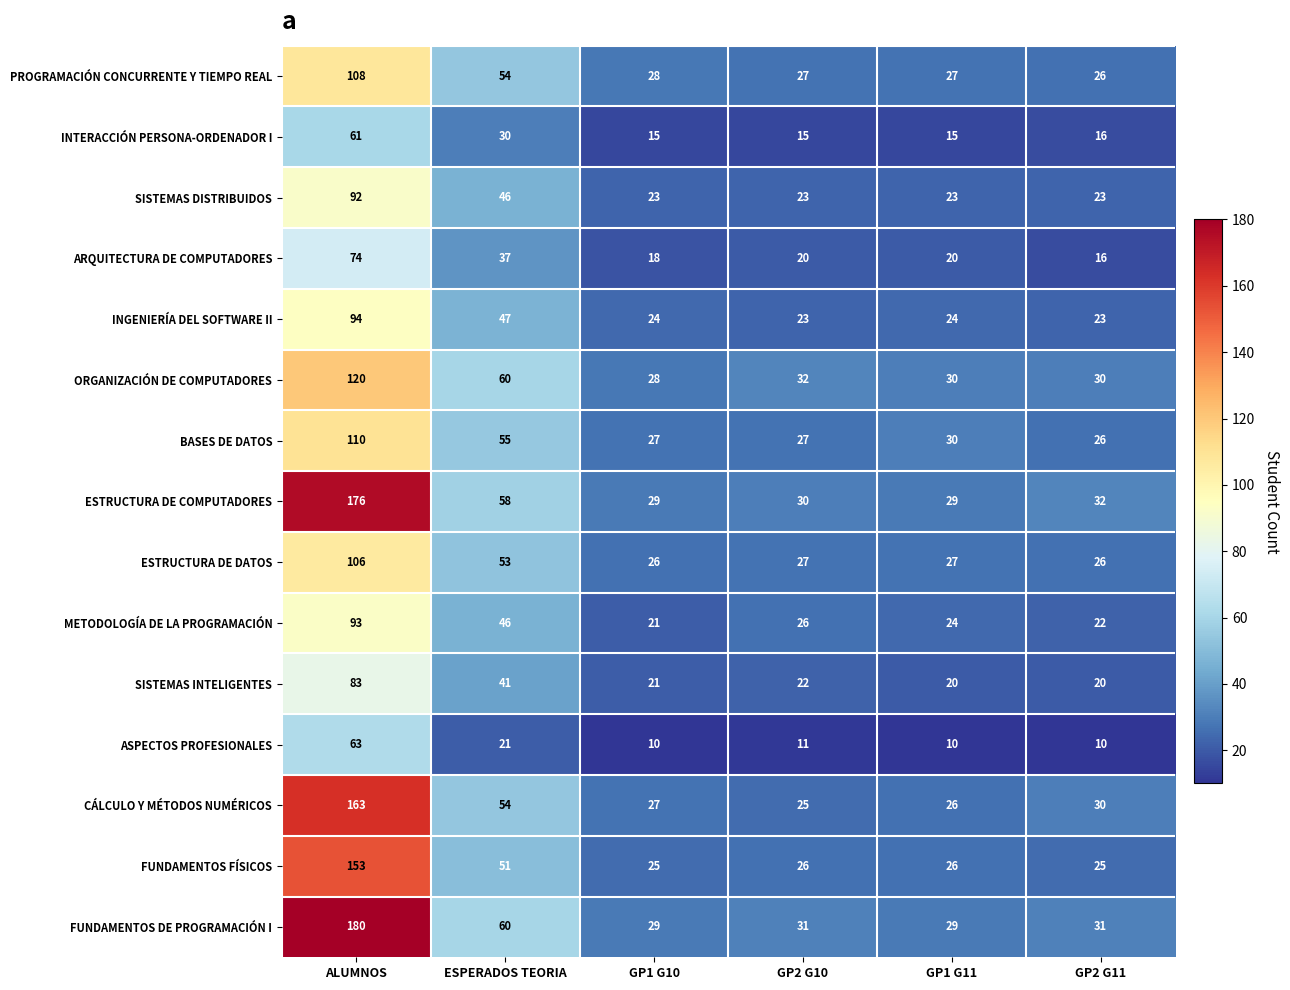

True or false: ARQUITECTURA DE COMPUTADORES has a value of 16 at GP2 G11.

True